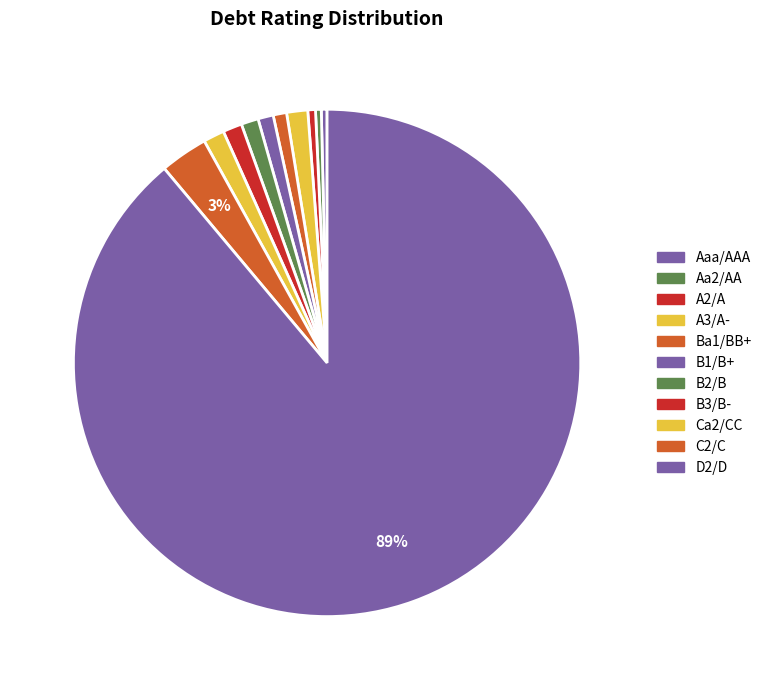

How many segments does this pie chart have?

11